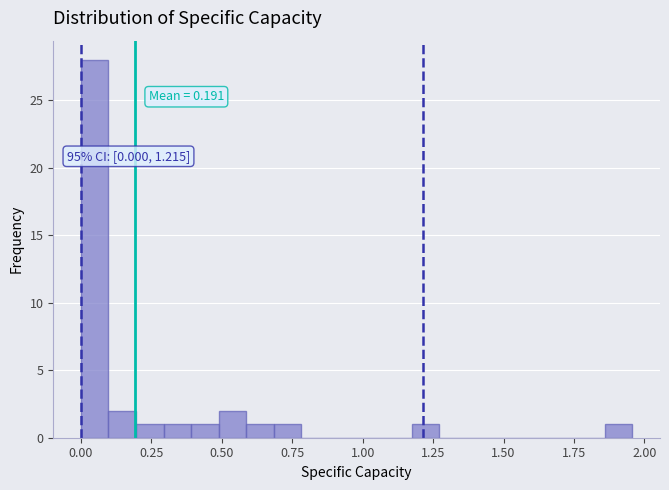

Read against the x-axis, roughly where is the centre of the tallest bar?

0.05